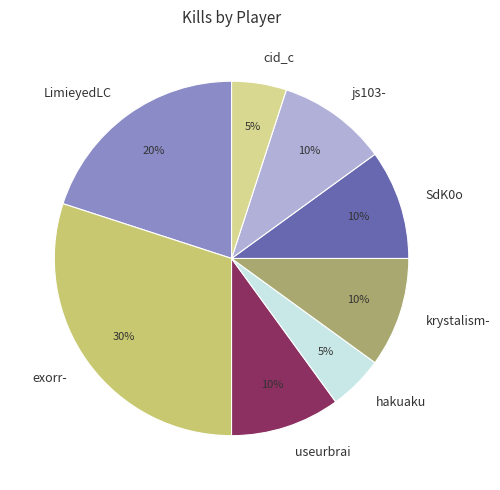

Is exorr- the majority of the pie?

No